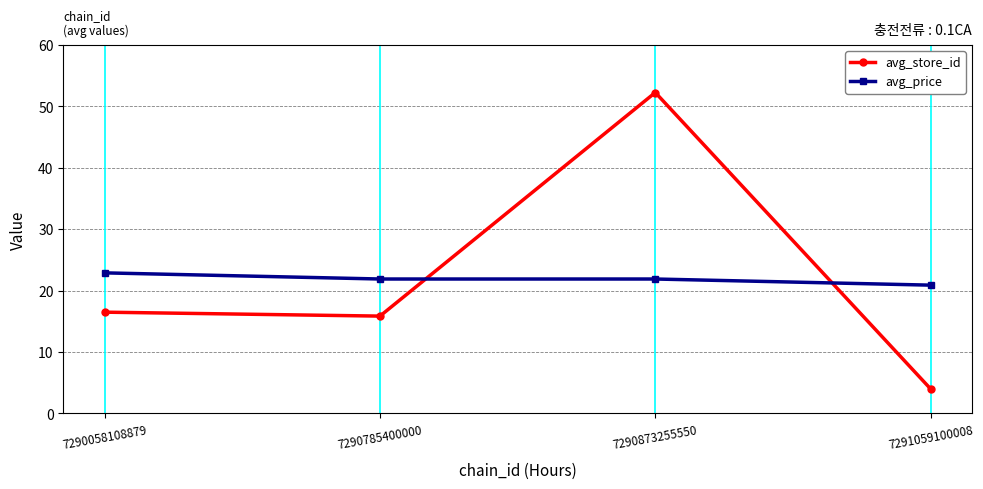

What is the value of the avg_price point at the 4th from the left?

20.9